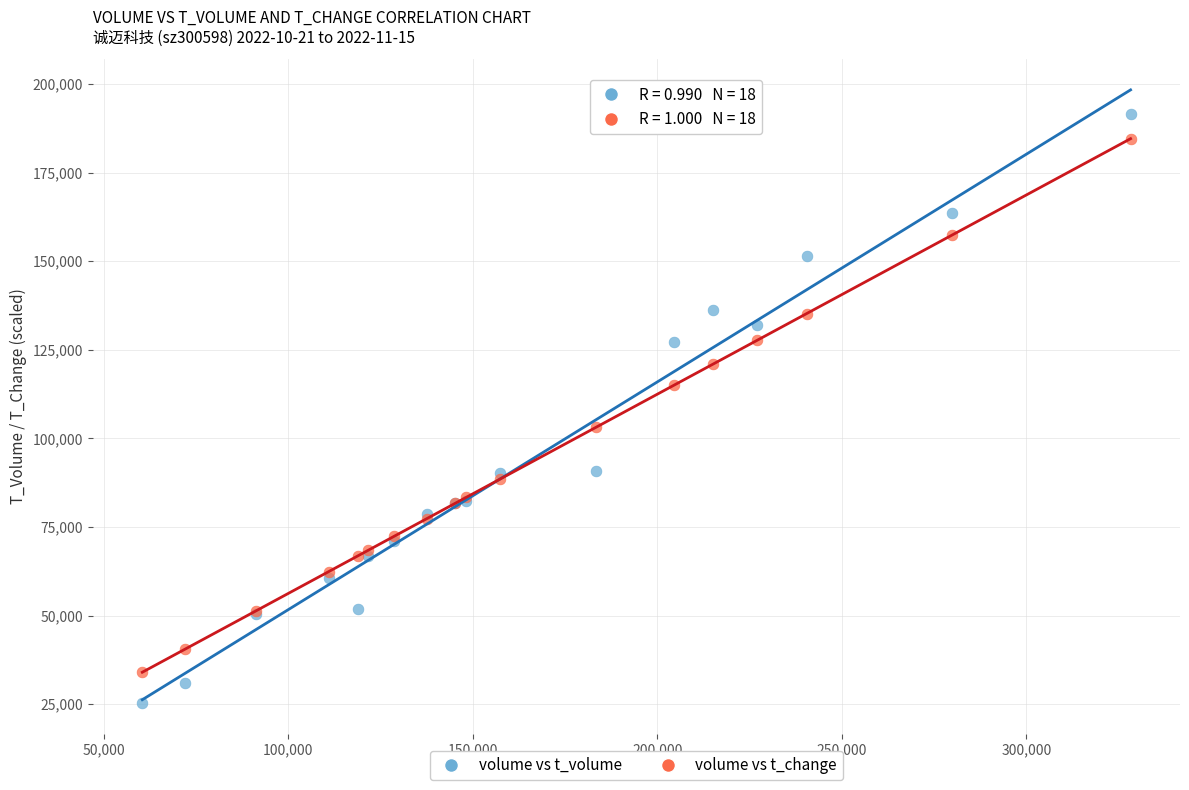

Which series contains the highest Y value?

volume vs t_volume